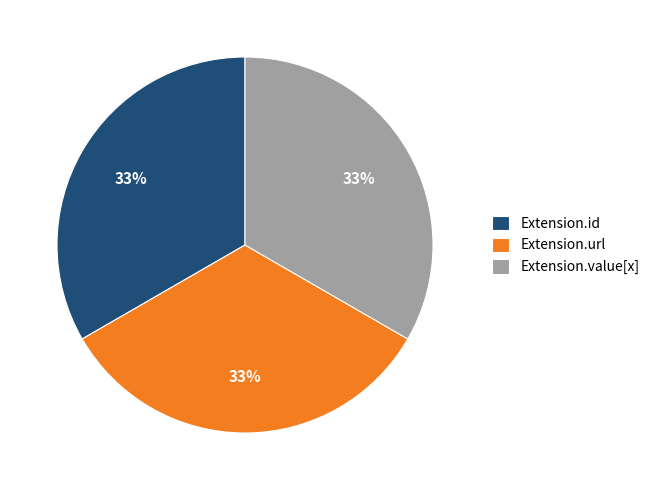

Approximately how many times larger is the value at Extension.url compared to Extension.id?

1.0